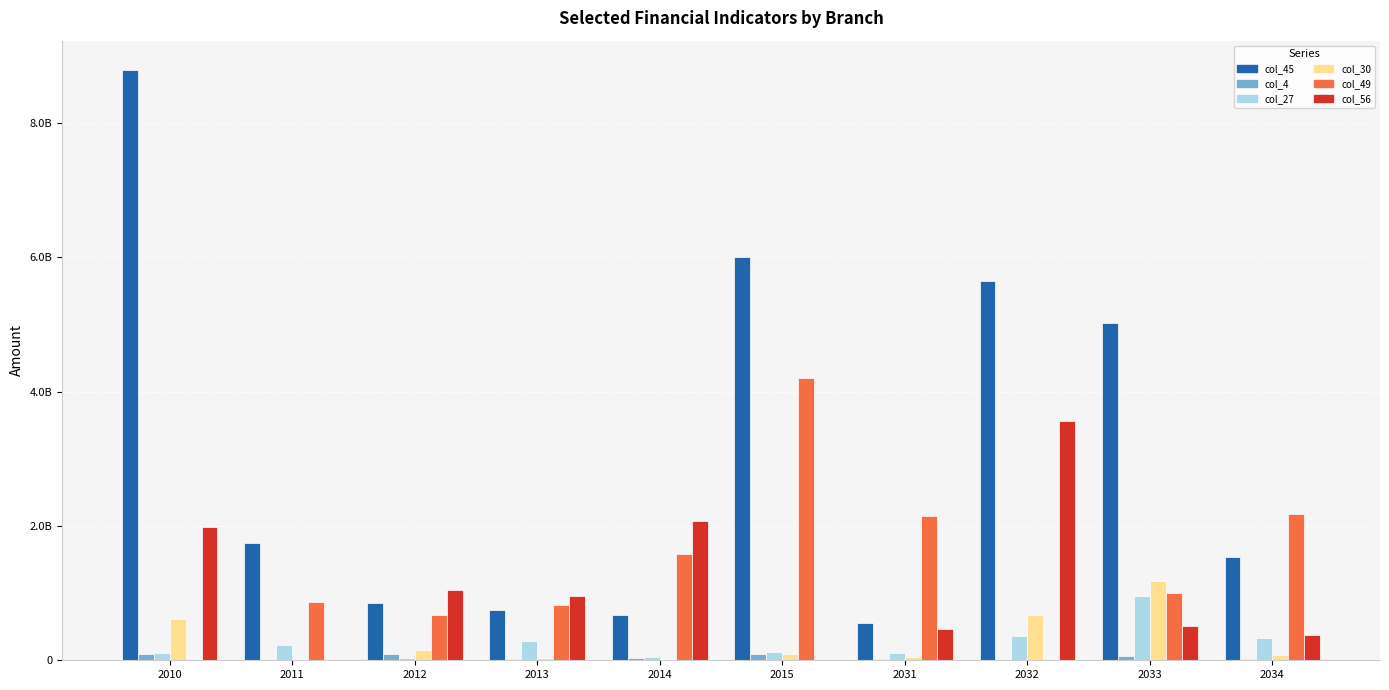

What are all the series names shown in the legend?

col_45, col_4, col_27, col_30, col_49, col_56